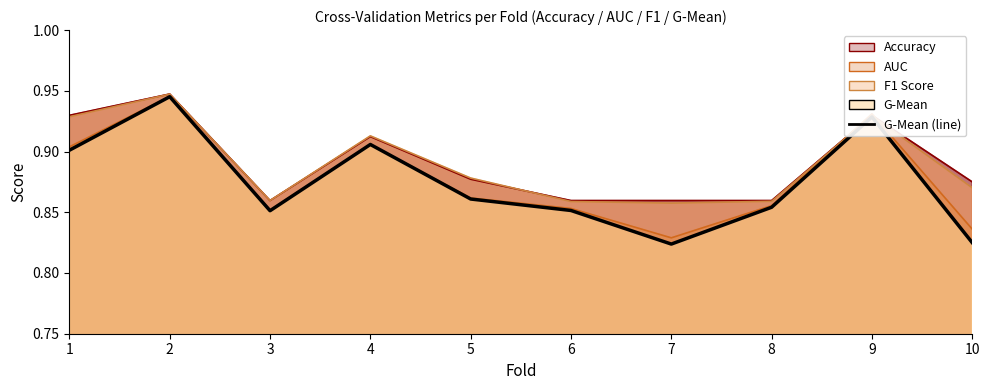

What is the average value of the G-Mean (Scenario) series?

0.9